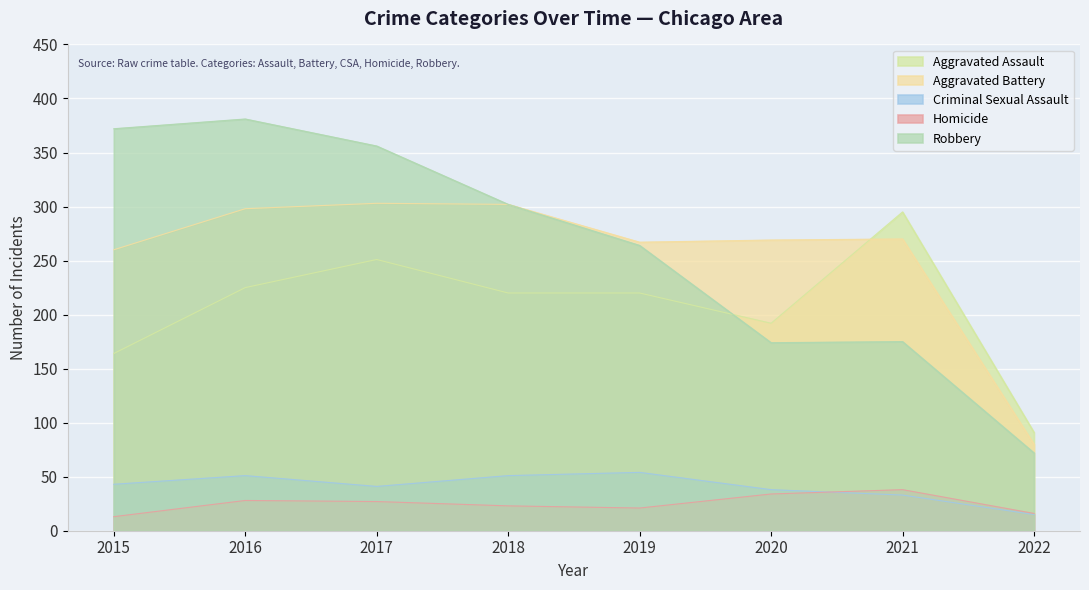

At which label does Homicide reach its minimum?

2015